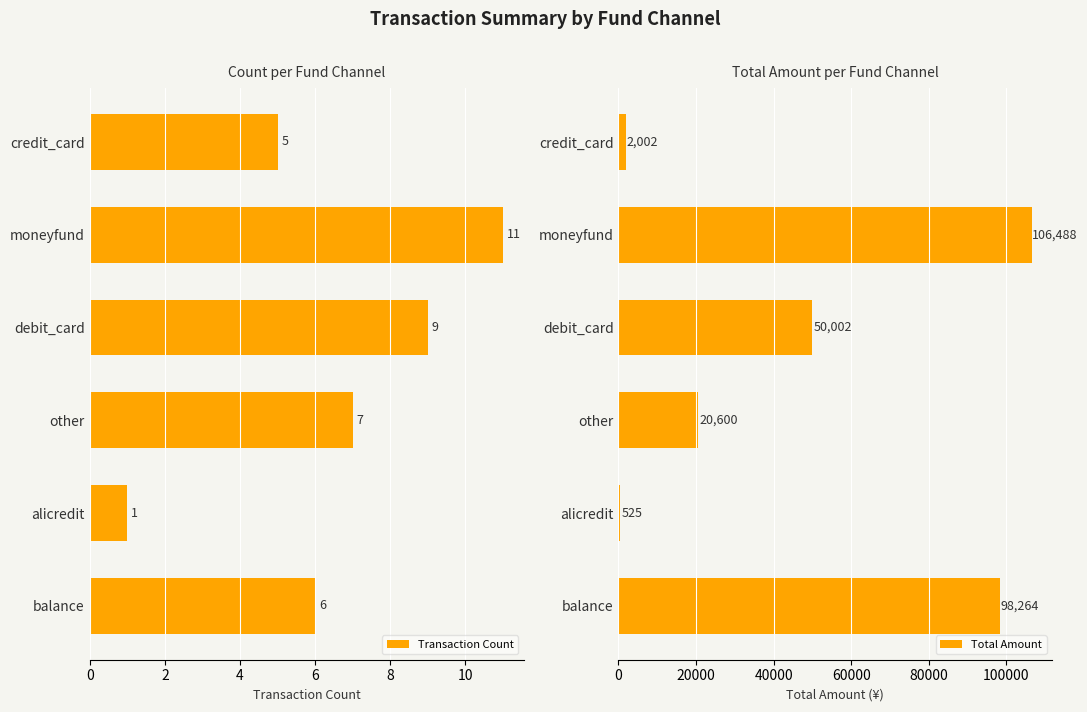

True or false: Total Amount has a value of 170160 at moneyfund.

False